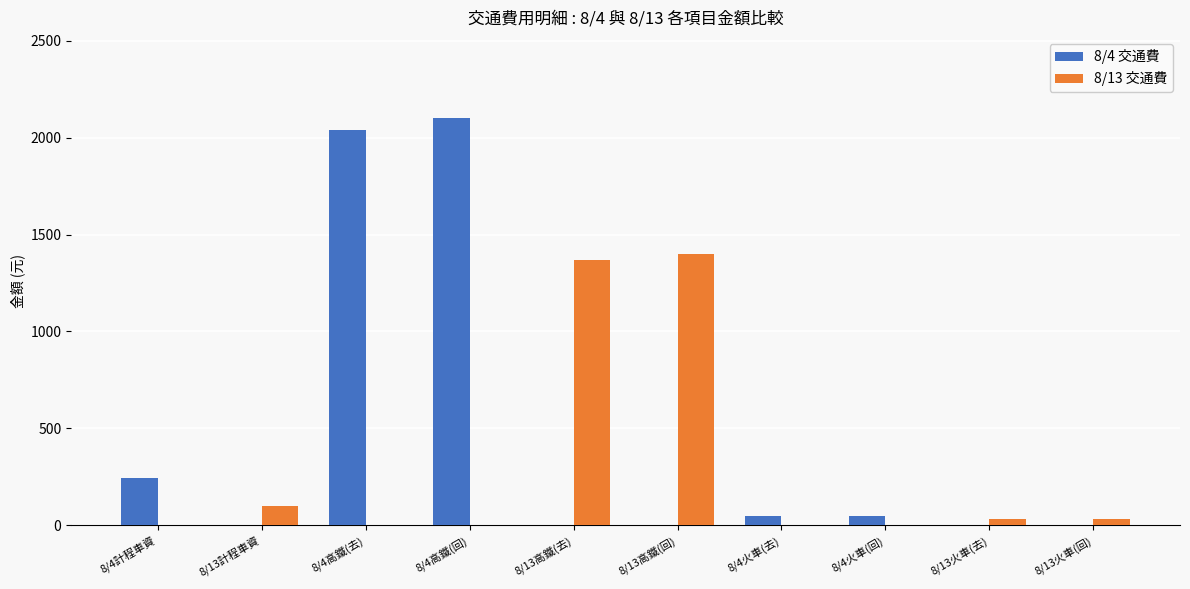

How many groups of bars are there?

10